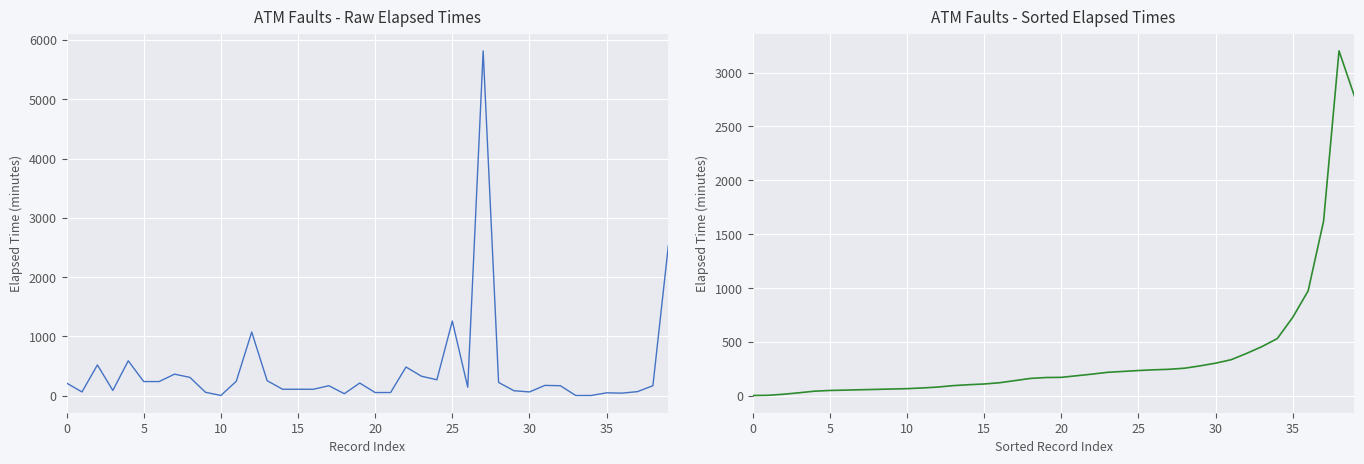

How many data points does each series have?

40